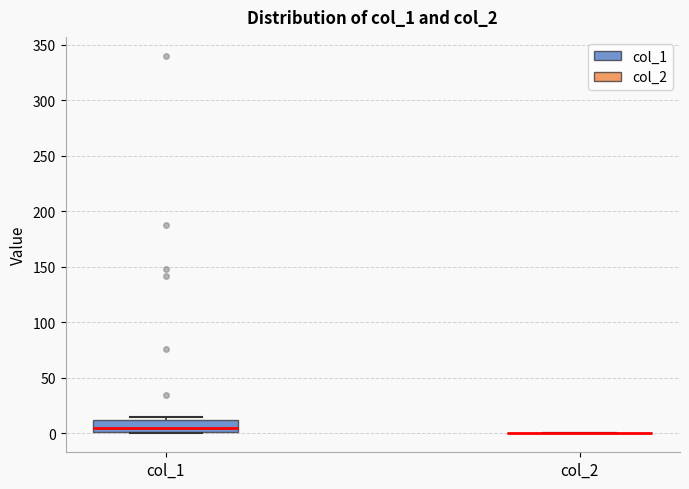

Reading left to right, transcribe this box plot: for each box, give where its median line is, the range the box spans, and where its two whiskers end, as read against the y-axis. The values are not printed on the chart, so give them approximately, as read against the axis.

col_1: median 5, box 0 to 10, whiskers 0 to 15
col_2: box collapsed to a line at 0, whiskers 0 to 0